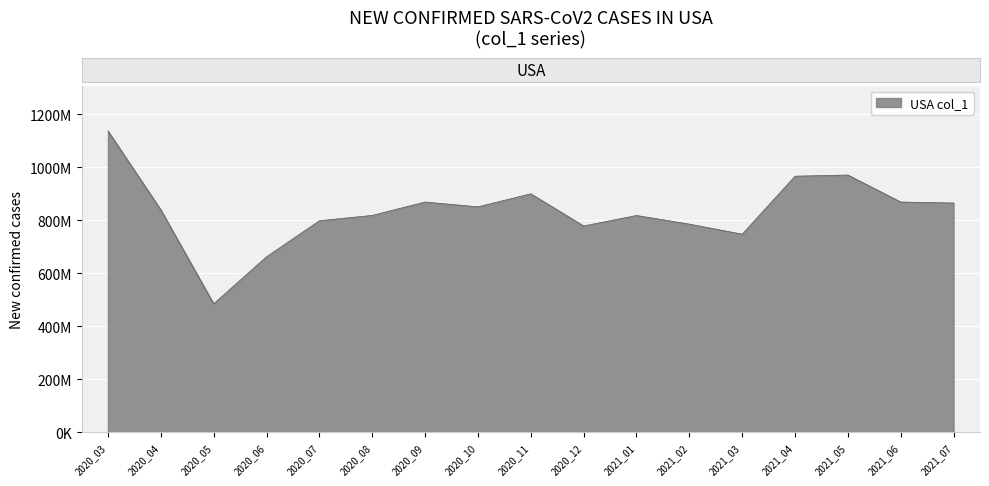

What is the value of the 8th point from the left?

850570021